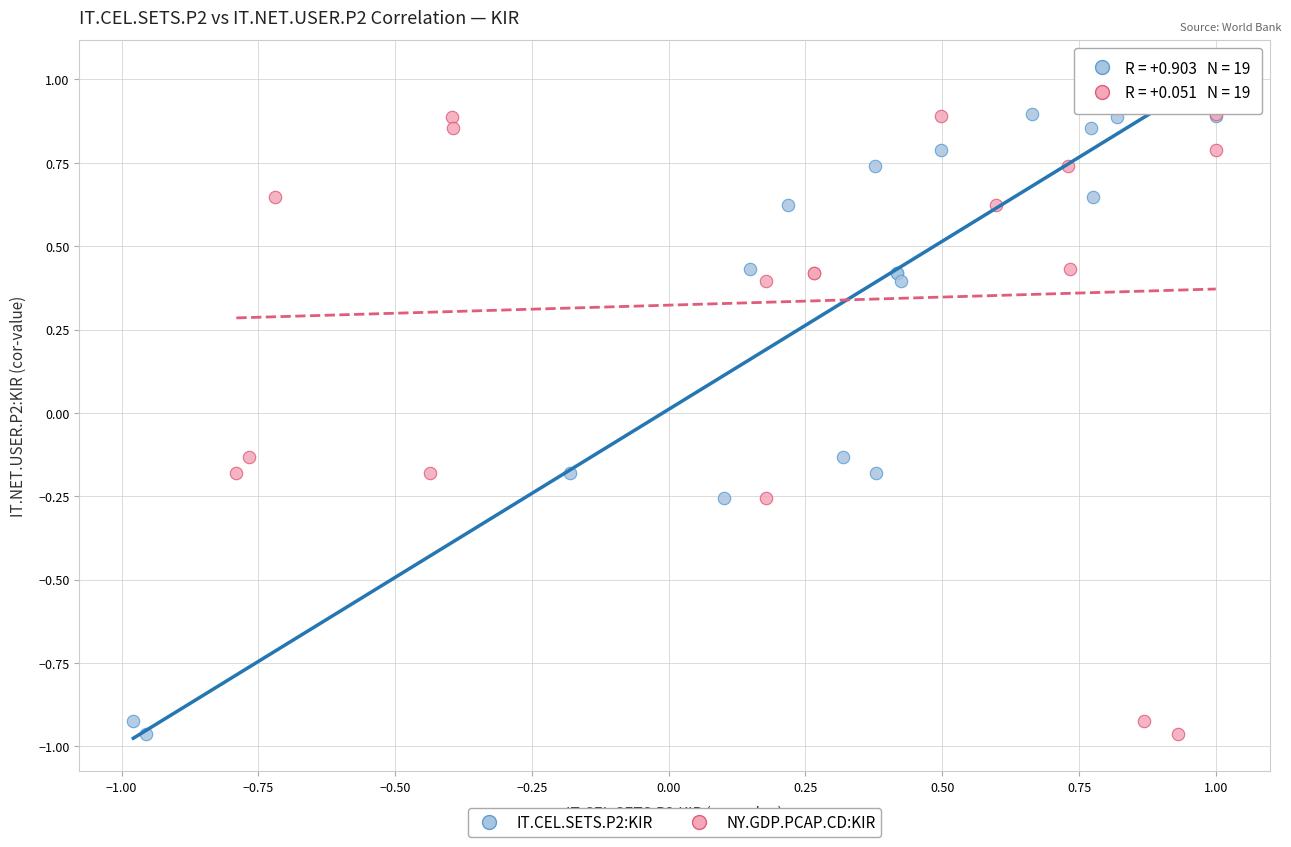

What are all the series names shown in the legend?

IT.CEL.SETS.P2:KIR, NY.GDP.PCAP.CD:KIR